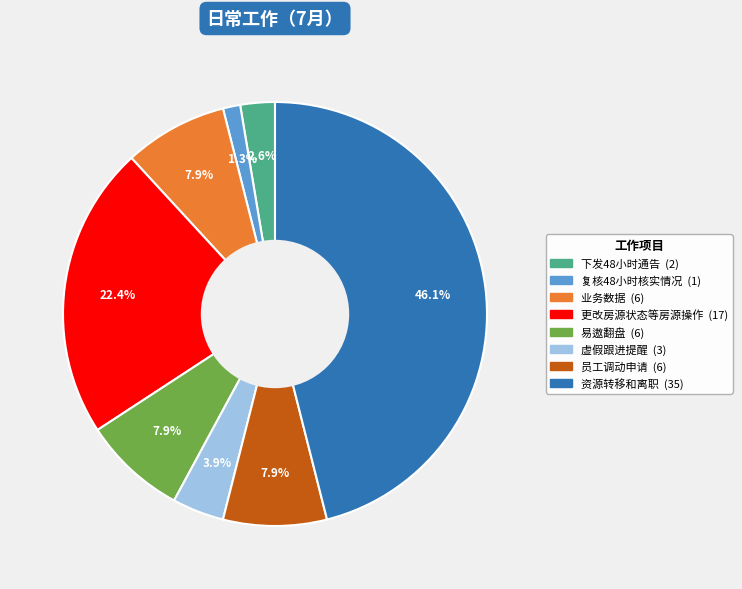

Is there any slice that represents more than half of the pie?

No